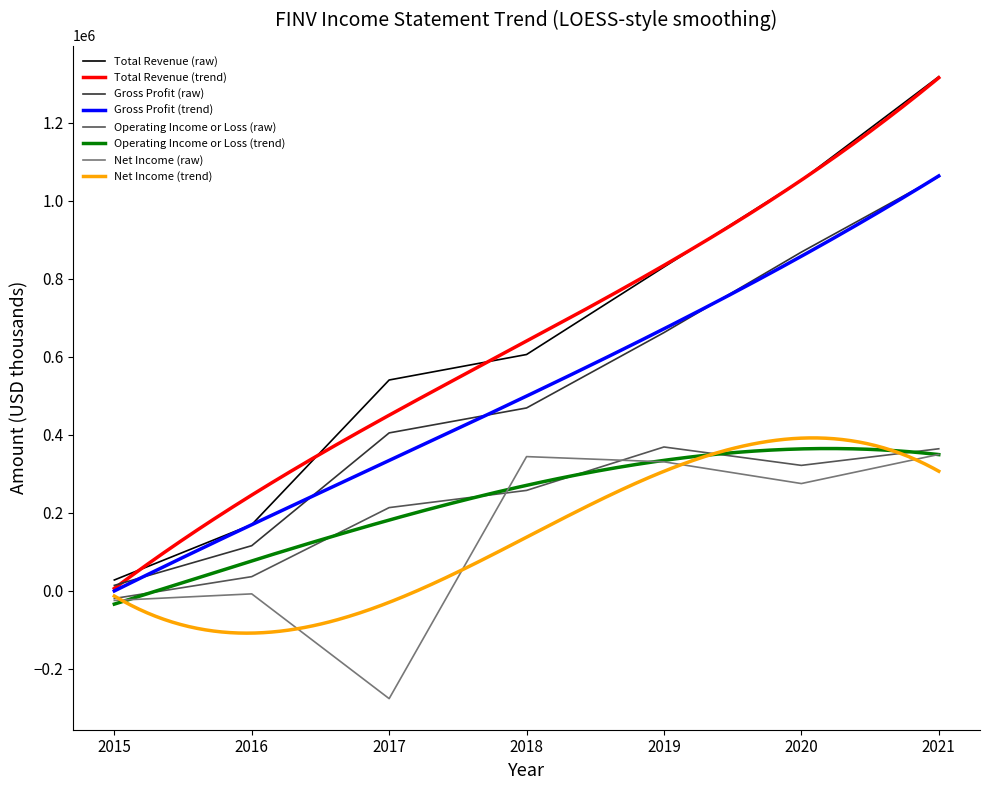

True or false: Net Income and Total Revenue intersect in this chart.

False